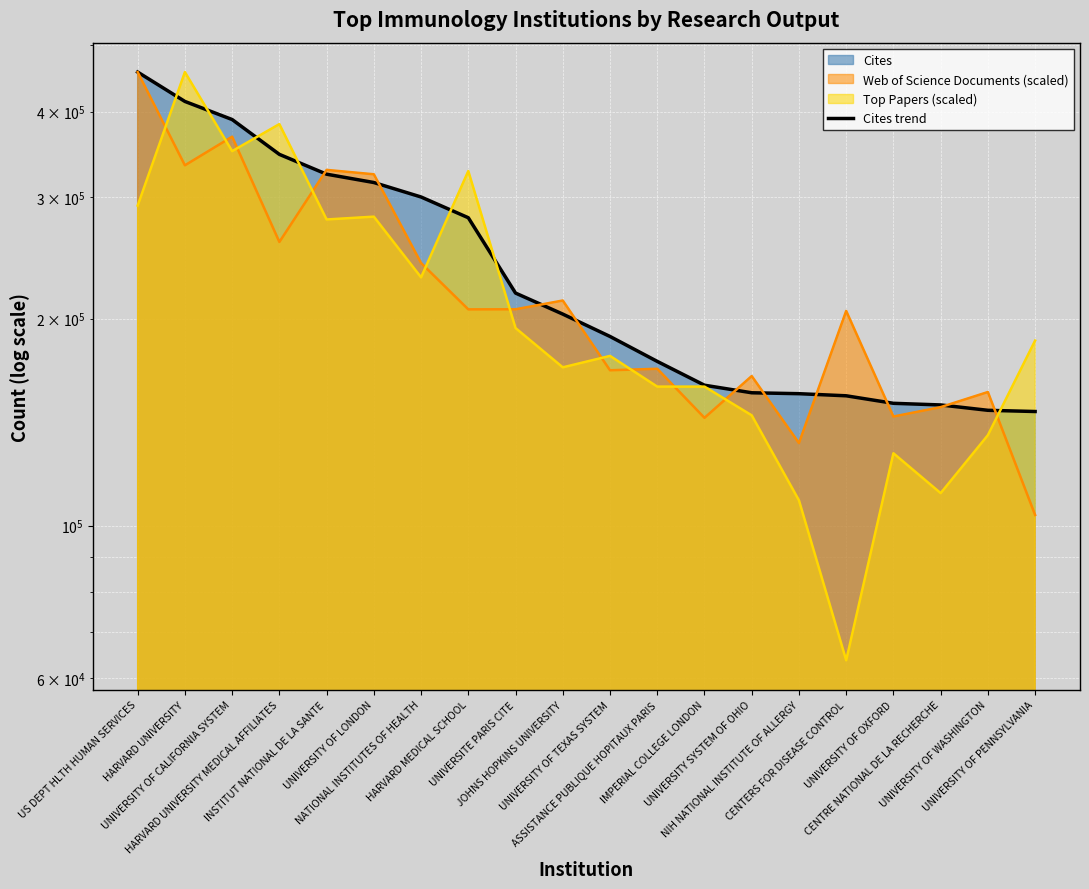

What is the difference between the second highest and minimum values?

267246